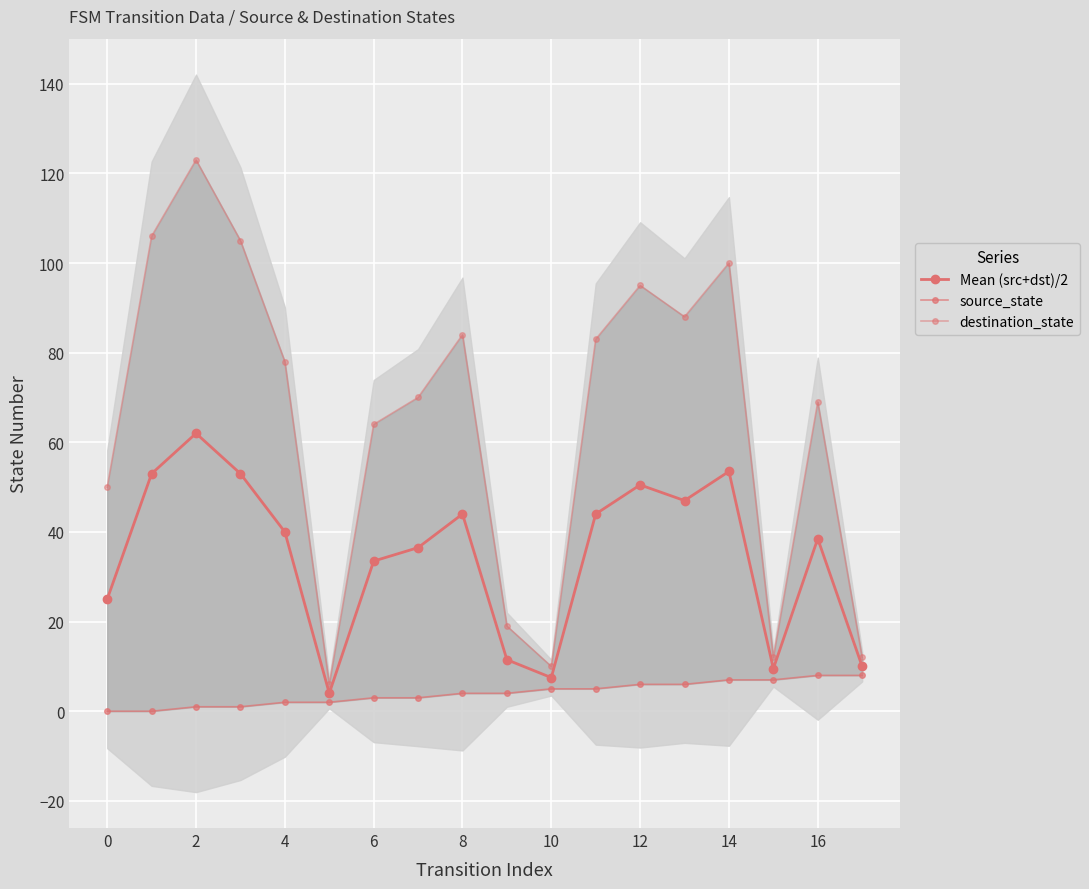

What are all the series names shown in the legend?

Mean (src+dst)/2, source_state, destination_state